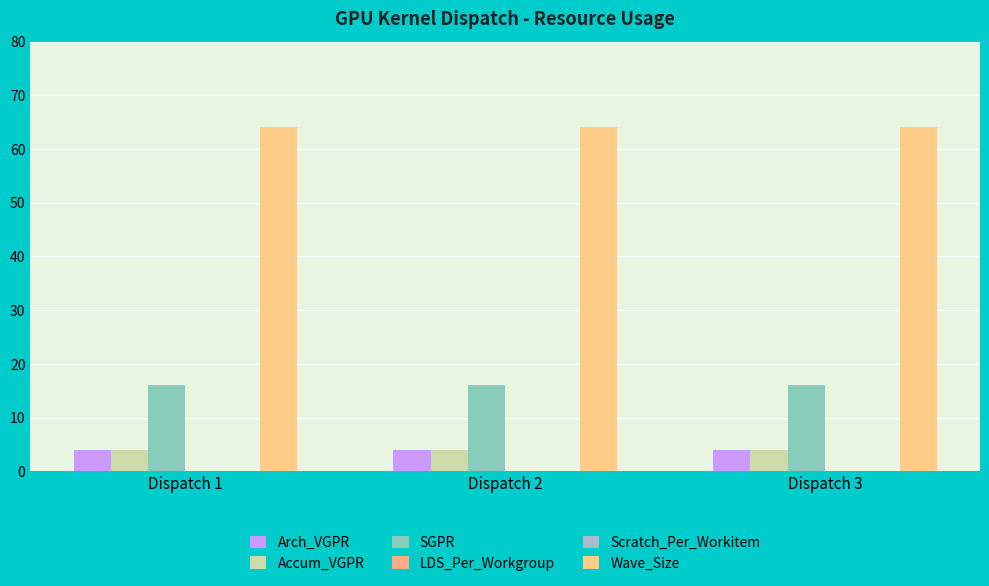

What is the total value across all series at Dispatch 1?

88